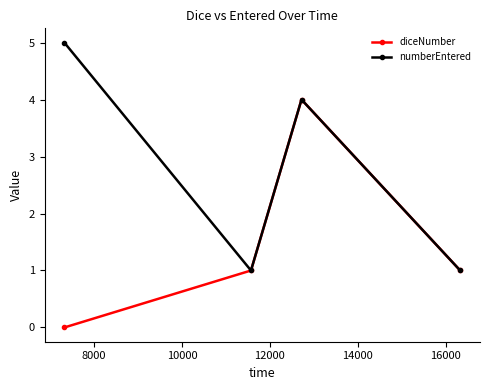

How many lines are shown in the chart?

2